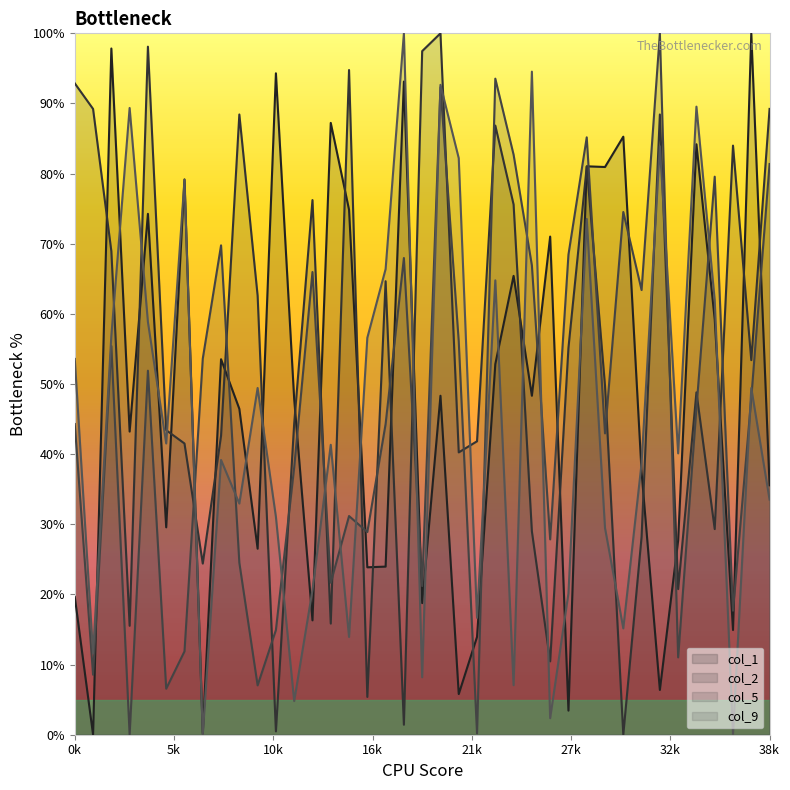

Between 24 and 14, which is larger?

14